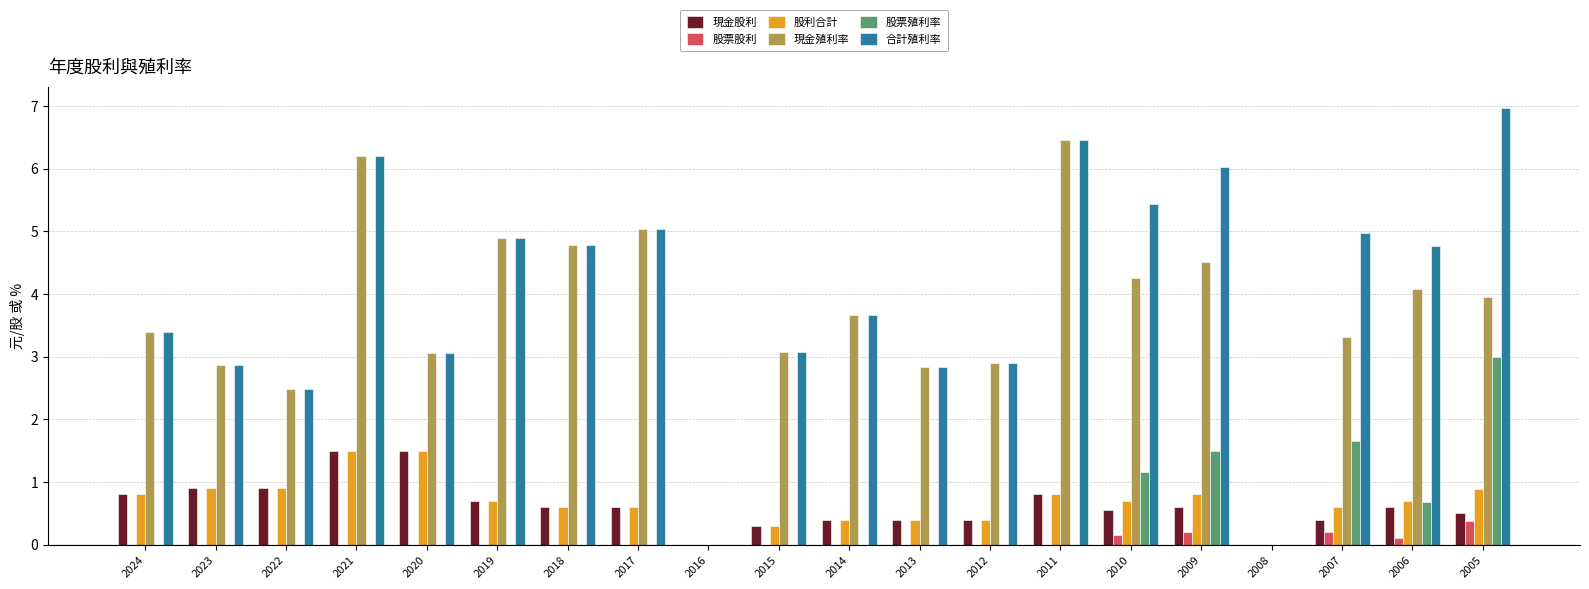

What is the sum of all 合計殖利率 values?

79.8